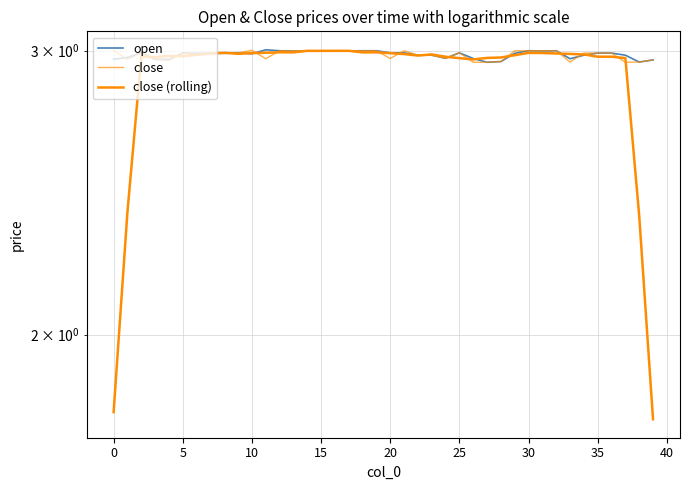

At how many categories does at least one series exceed 2?

40